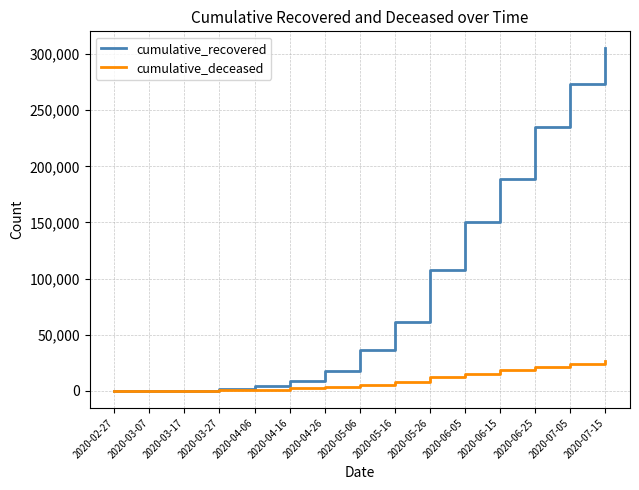

Between 2020-06-05 and 2020-06-15, which series saw the biggest shift?

cumulative_recovered